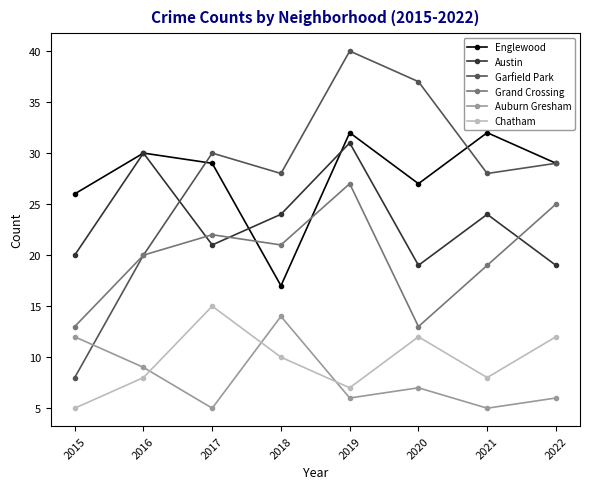

True or false: Grand Crossing has a value of 13 at 2020.

True